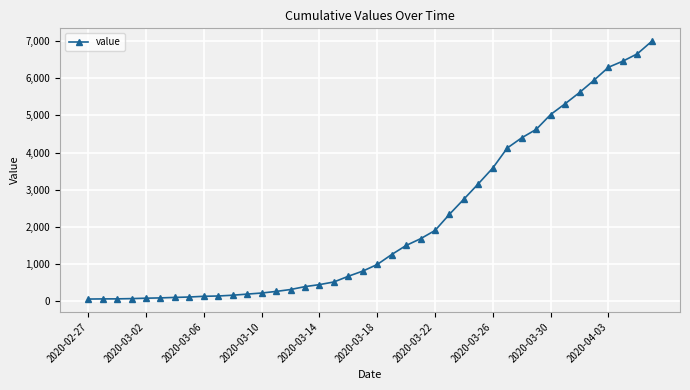

What is the greatest value displayed?

6995